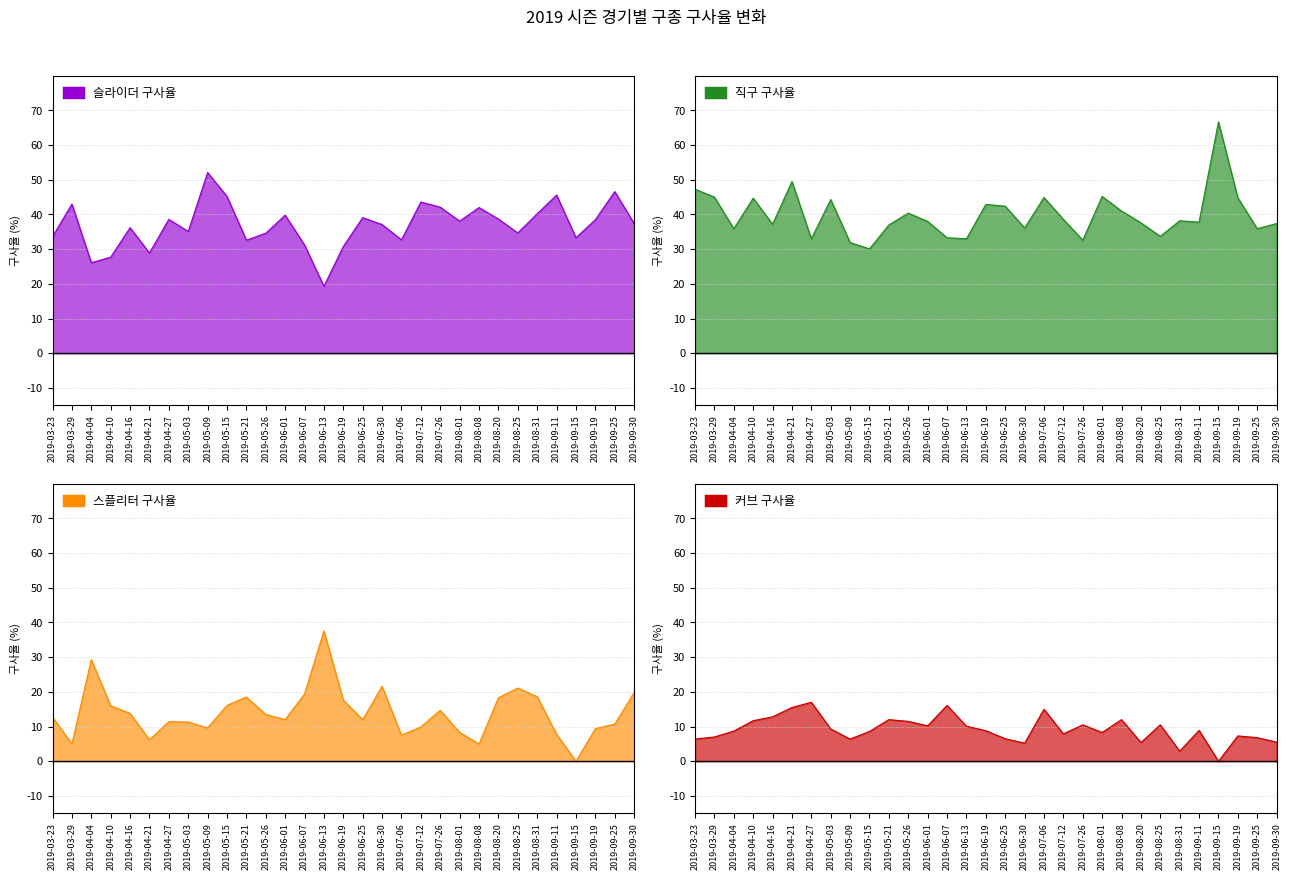

What is the value of the 스플리터 구사율 point at the 9th from the left?

9.6